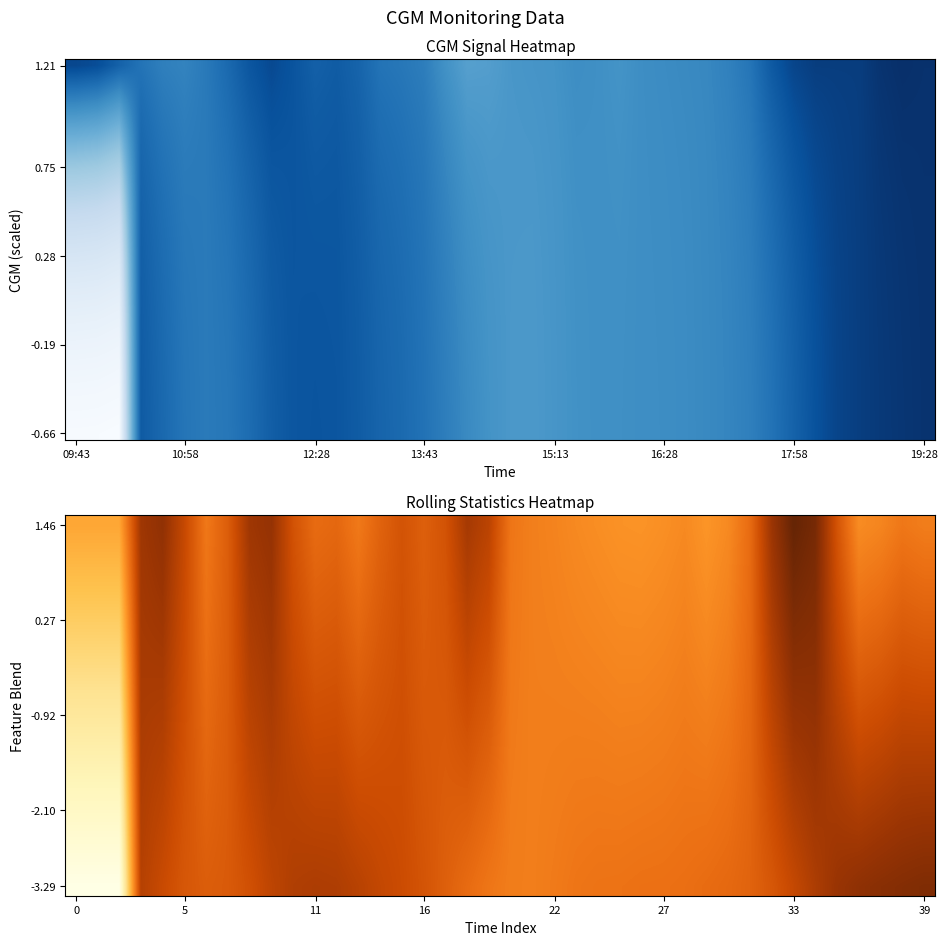

Which series has the largest range (max minus min)?

-3.29